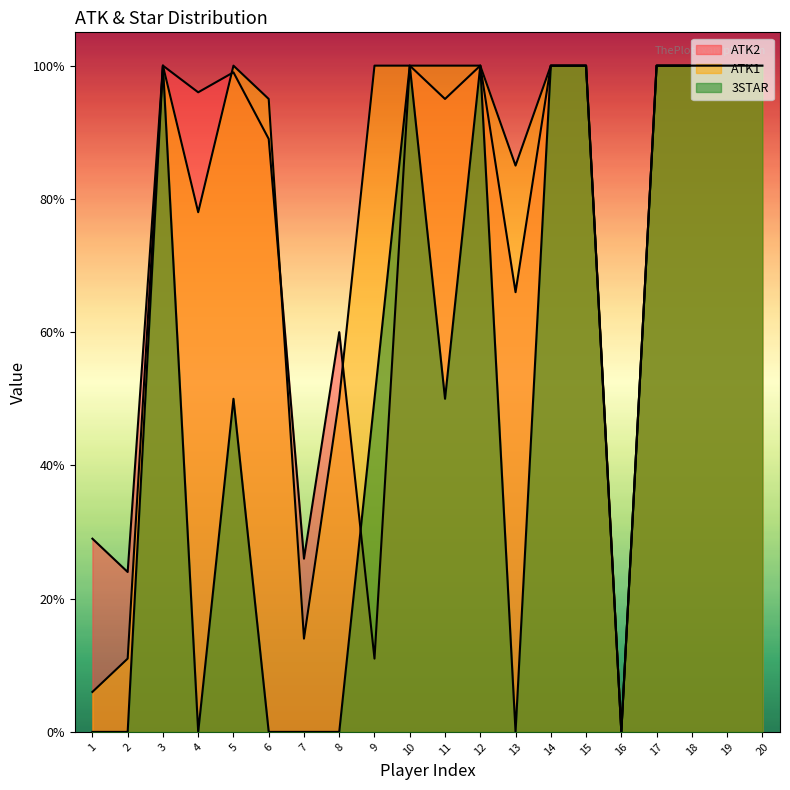

How many lines are shown in the chart?

3